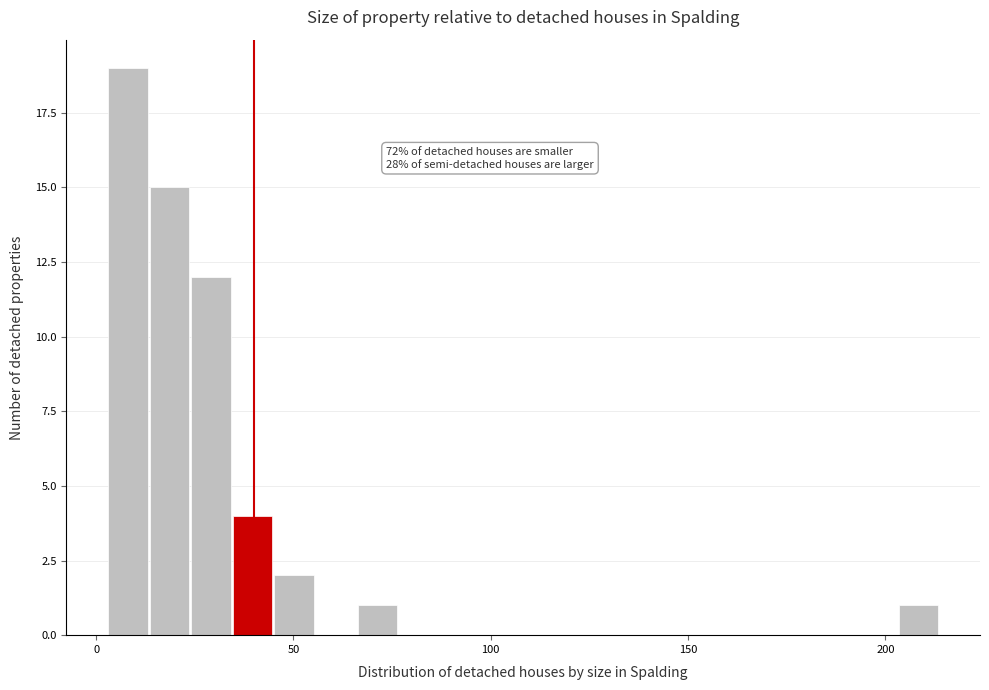

Around what value on the x-axis is the tallest bar? Give the approximate position of its centre, as read against the axis.

10